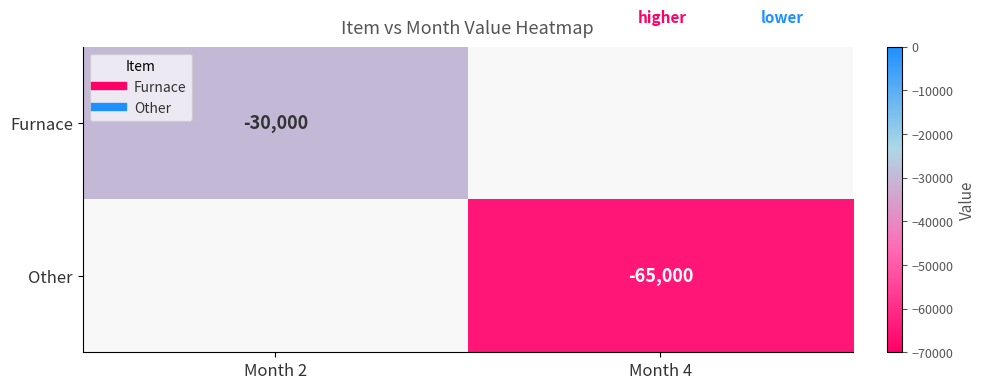

True or false: Furnace has a value of -20517 at Month 2.

False